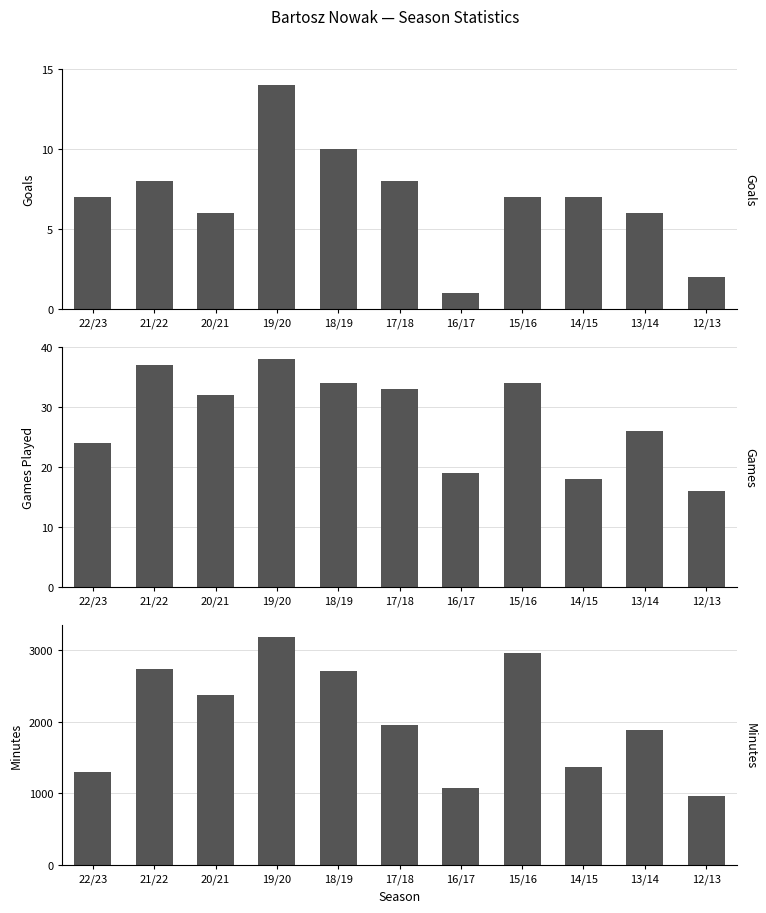

At how many categories does at least one series exceed 547?

11